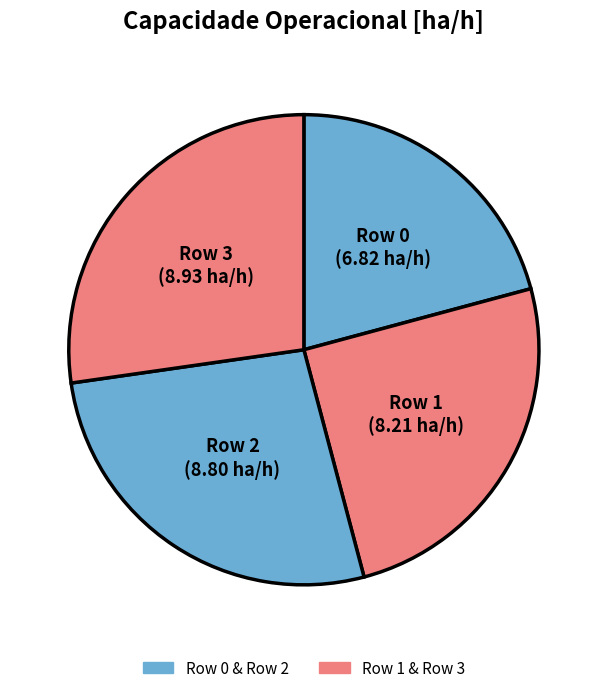

Which slice is the smallest?

Row 0